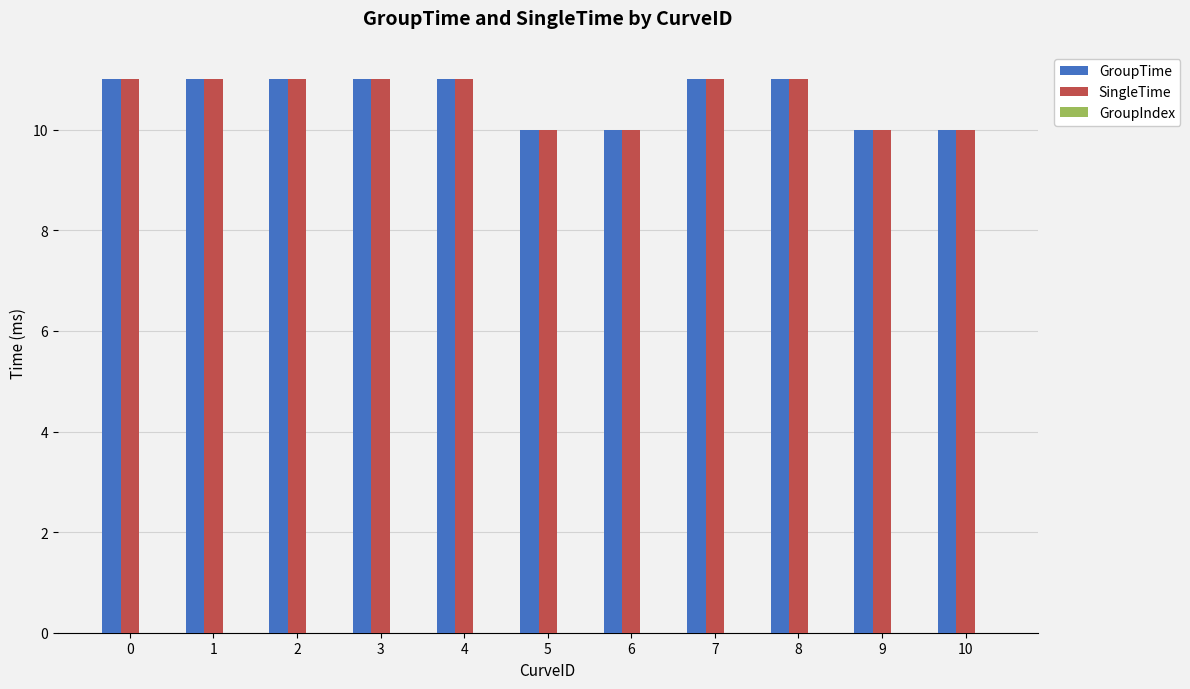

How many bars are there in each group?

2